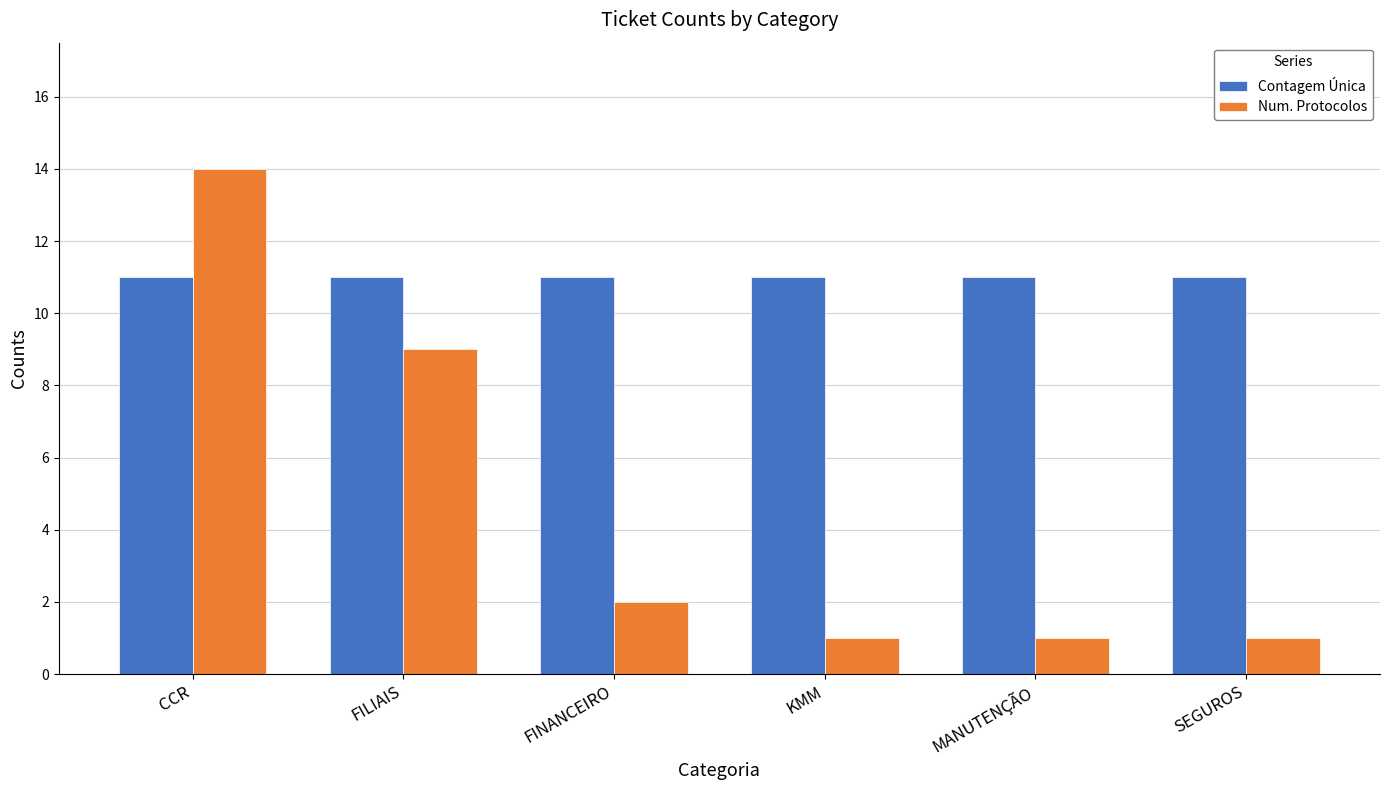

Rank the series by their maximum value, from highest to lowest.

Num. Protocolos, Contagem Única